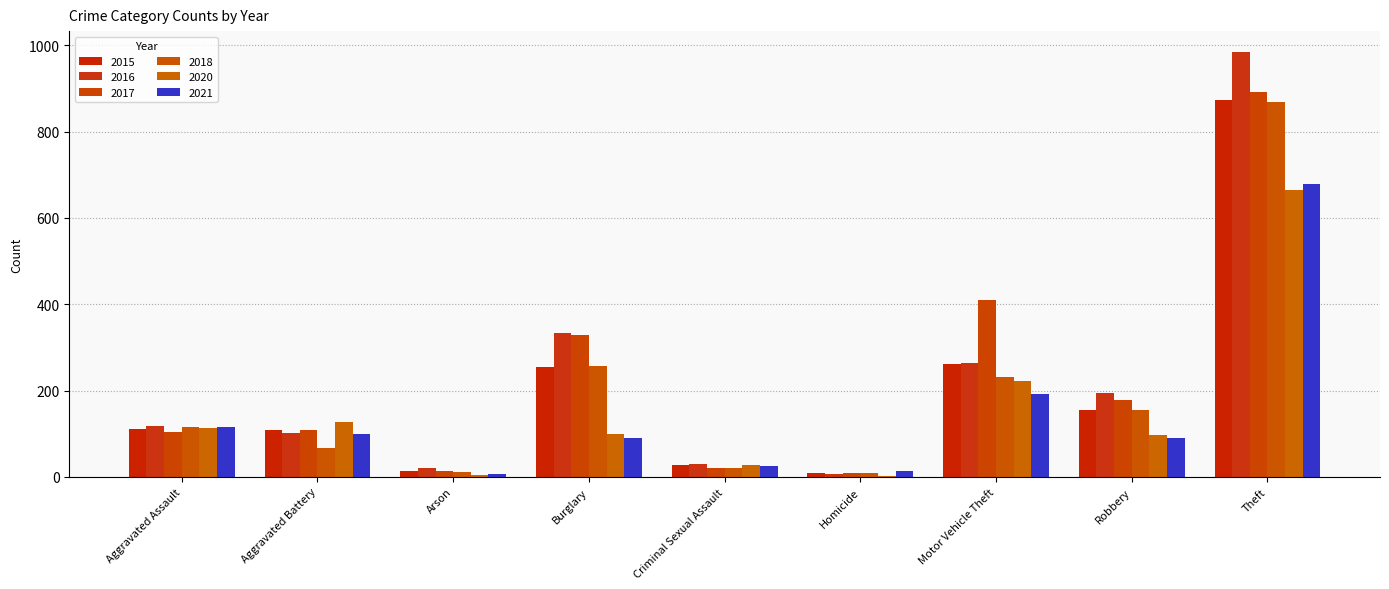

What value does the 2016 series have at Criminal Sexual Assault?

30